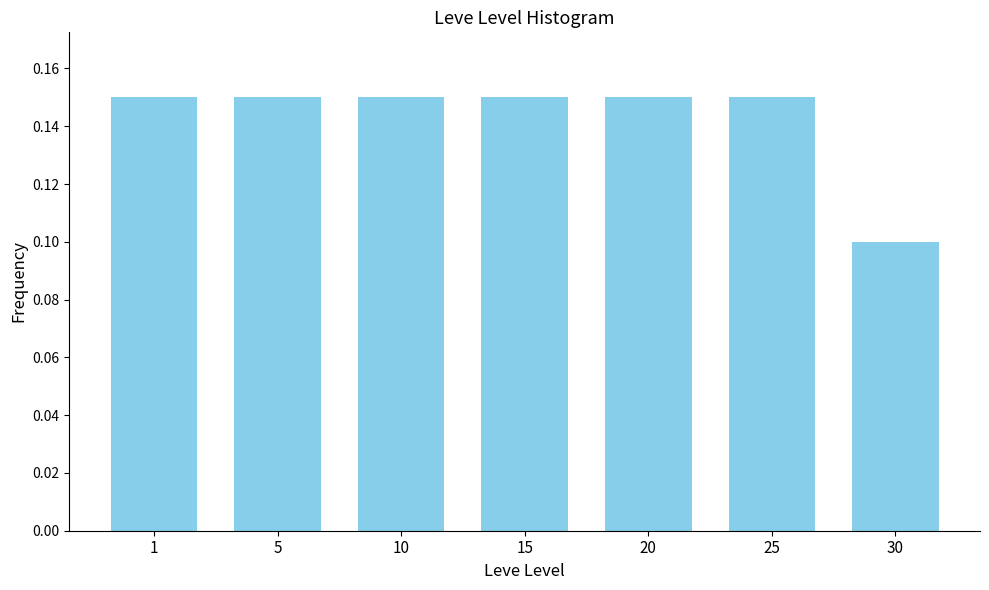

Count the values in the range 0 to 1.

7